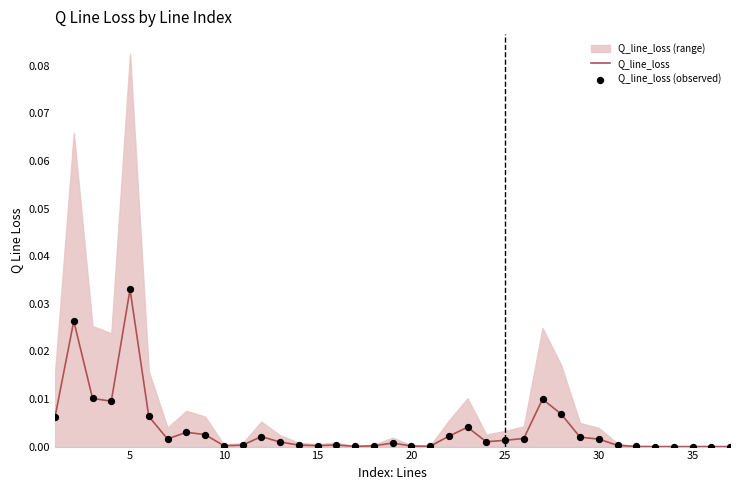

Is the value of Q_line_loss (observed) at 25 greater than the value of Q_line_loss at 26?

No